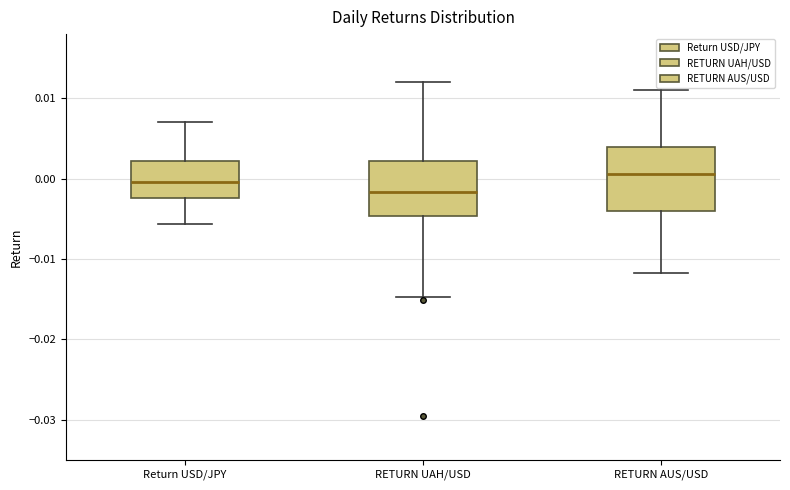

Where is the upper edge of the box for RETURN UAH/USD on the y-axis? The values are not printed on the chart, so give them approximately, as read against the axis.

0.002